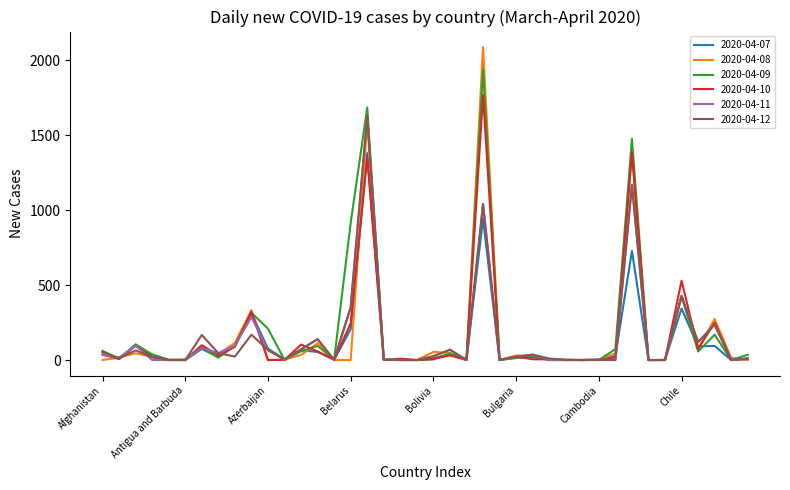

How many distinct data groups are displayed?

6